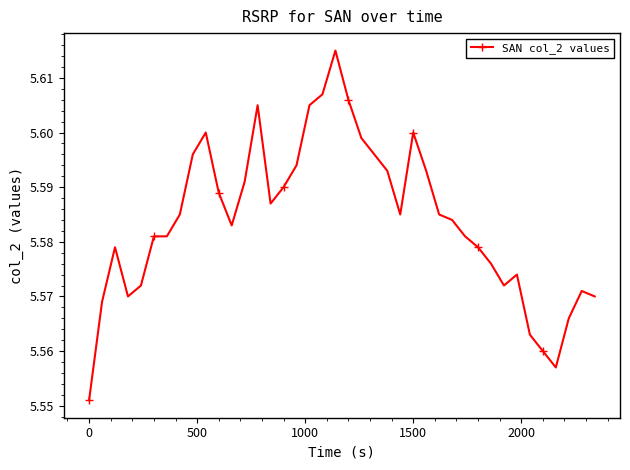

Count the values in the range 5 to 6.

40